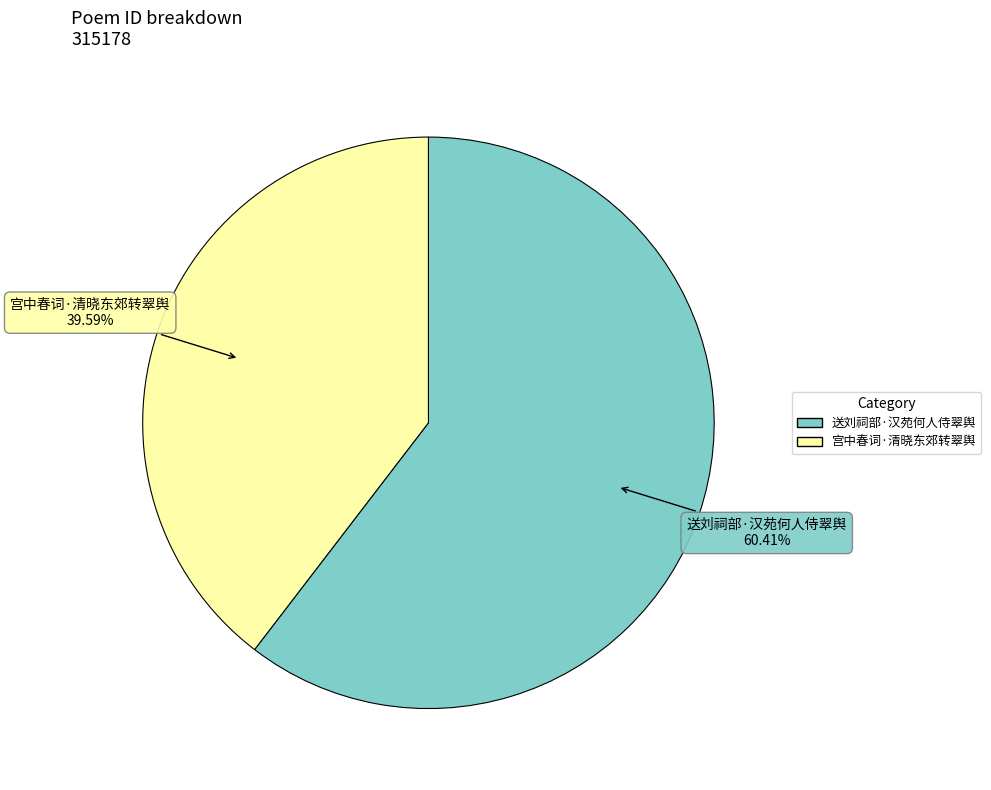

To the nearest percent, what is the difference between the 送刘祠部·汉苑何人侍翠舆 and 宫中春词·清晓东郊转翠舆 slice percentages?

21%